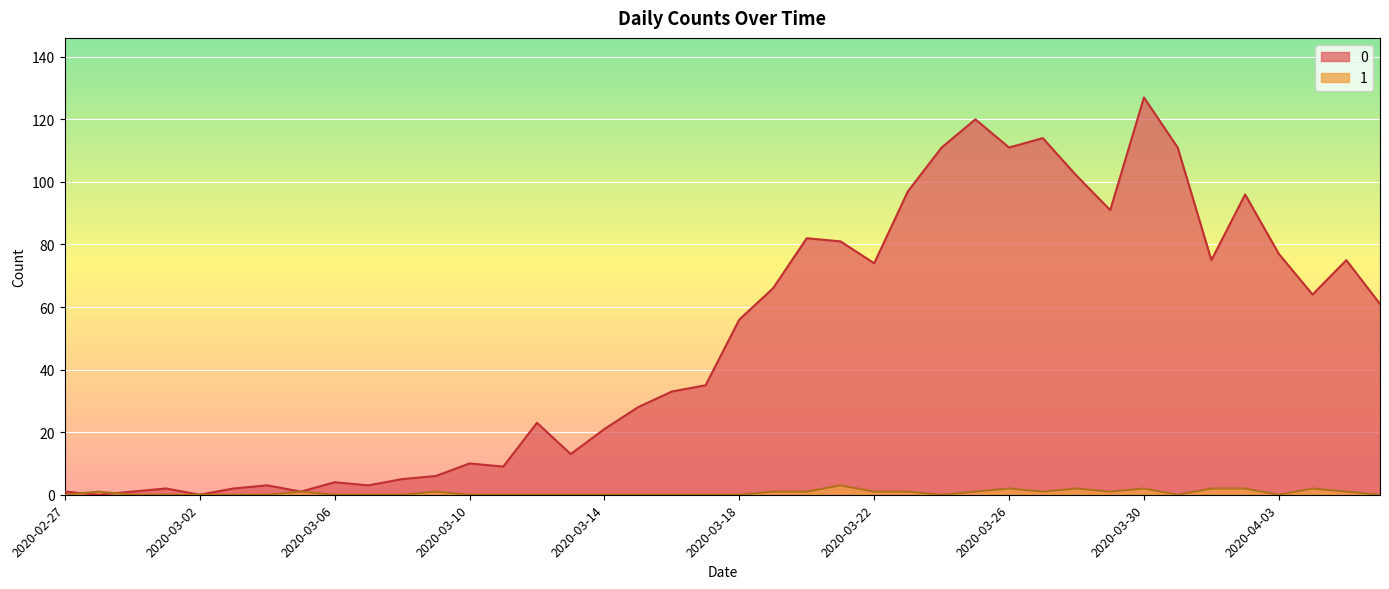

Rank the categories by 1 value from lowest to highest.

2020-02-27, 2020-02-29, 2020-03-01, 2020-03-02, 2020-03-03, 2020-03-04, 2020-03-06, 2020-03-07, 2020-03-08, 2020-03-10, 2020-03-11, 2020-03-12, 2020-03-13, 2020-03-14, 2020-03-15, 2020-03-16, 2020-03-17, 2020-03-18, 2020-03-24, 2020-03-31, 2020-04-03, 2020-04-06, 2020-02-28, 2020-03-05, 2020-03-09, 2020-03-19, 2020-03-20, 2020-03-22, 2020-03-23, 2020-03-25, 2020-03-27, 2020-03-29, 2020-04-05, 2020-03-26, 2020-03-28, 2020-03-30, 2020-04-01, 2020-04-02, 2020-04-04, 2020-03-21